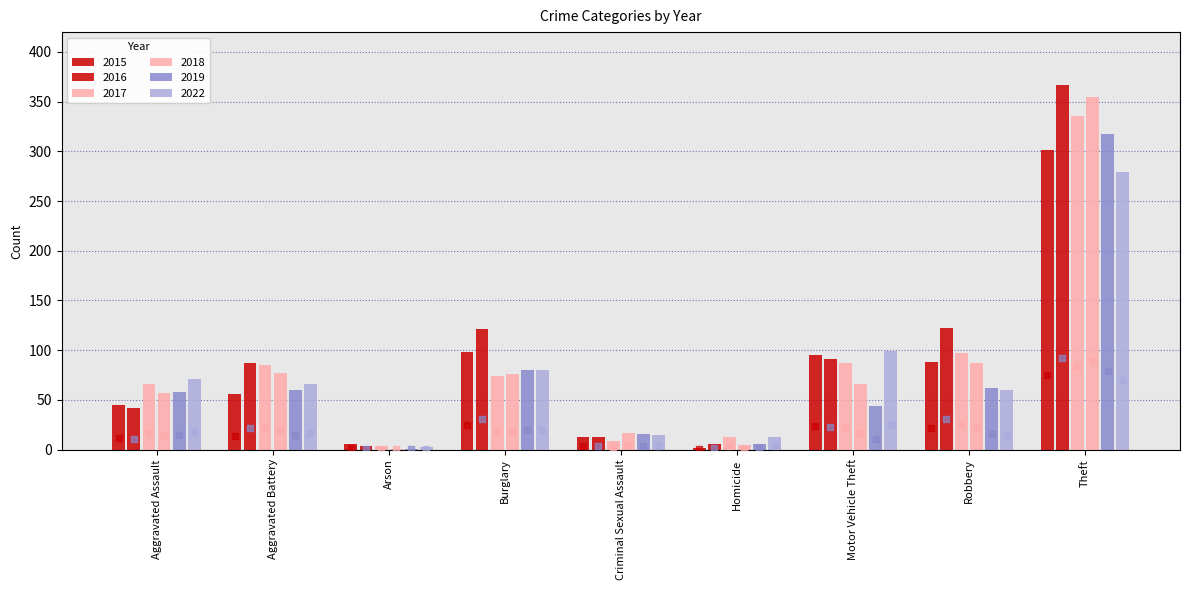

What are all the series names shown in the legend?

2015, 2016, 2017, 2018, 2019, 2022